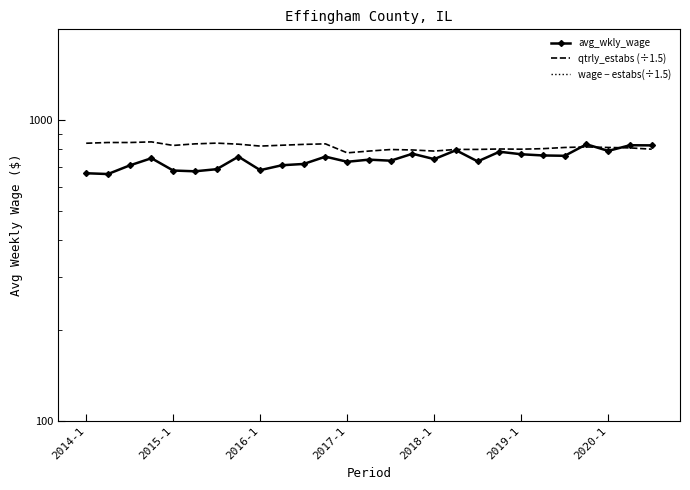

What is the value of the wage − estabs(÷1.5) point at the 8th from the left?

-75.7